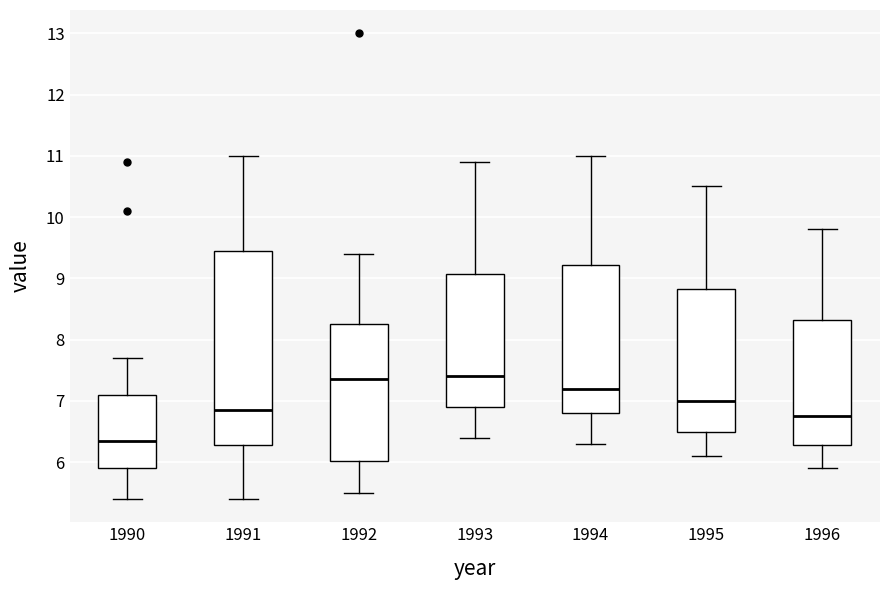

Reading left to right, transcribe this box plot: for each box, give where its median line is, the range the box spans, and where its two whiskers end, as read against the y-axis. The values are not printed on the chart, so give them approximately, as read against the axis.

1990: median 6.4, box 5.9 to 7.1, whiskers 5.4 to 7.7
1991: median 6.9, box 6.3 to 9.5, whiskers 5.4 to 11.0
1992: median 7.4, box 6.0 to 8.3, whiskers 5.5 to 9.4
1993: median 7.4, box 6.9 to 9.1, whiskers 6.4 to 10.9
1994: median 7.2, box 6.8 to 9.2, whiskers 6.3 to 11.0
1995: median 7.0, box 6.5 to 8.8, whiskers 6.1 to 10.5
1996: median 6.8, box 6.3 to 8.3, whiskers 5.9 to 9.8